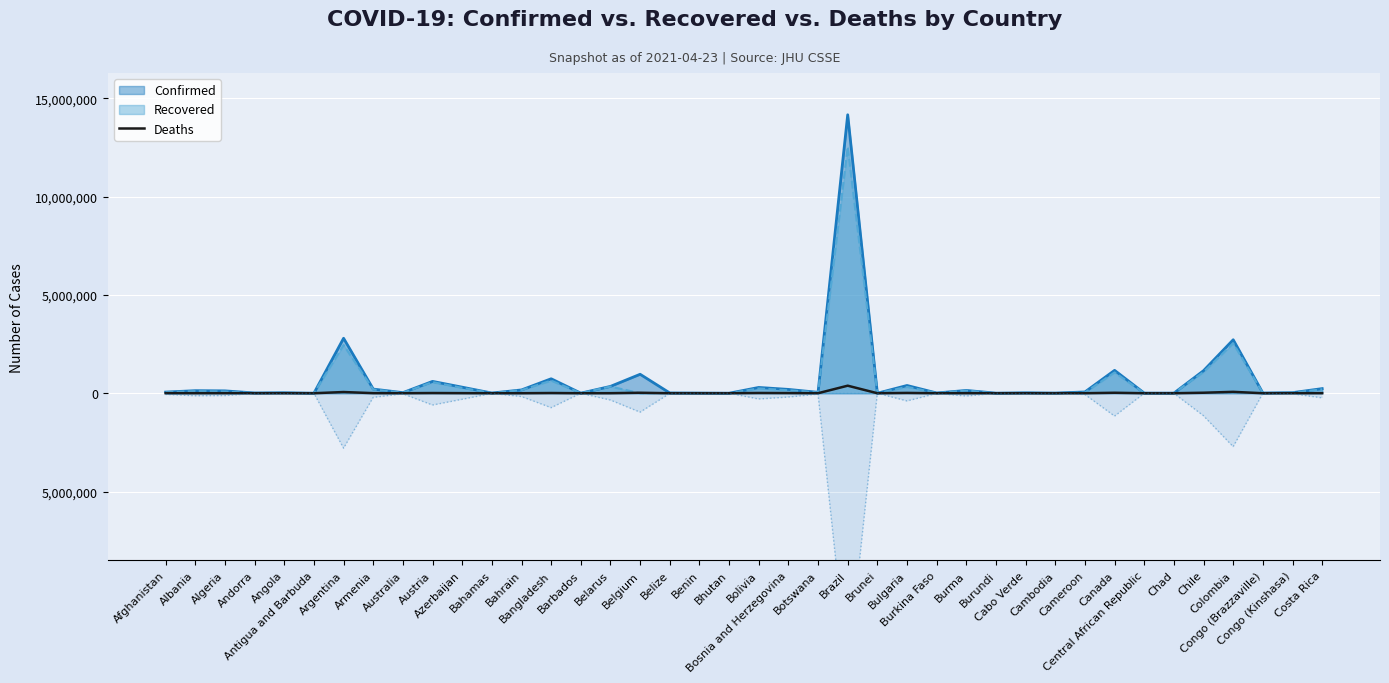

Which has a higher value, Albania or Bahrain?

Albania